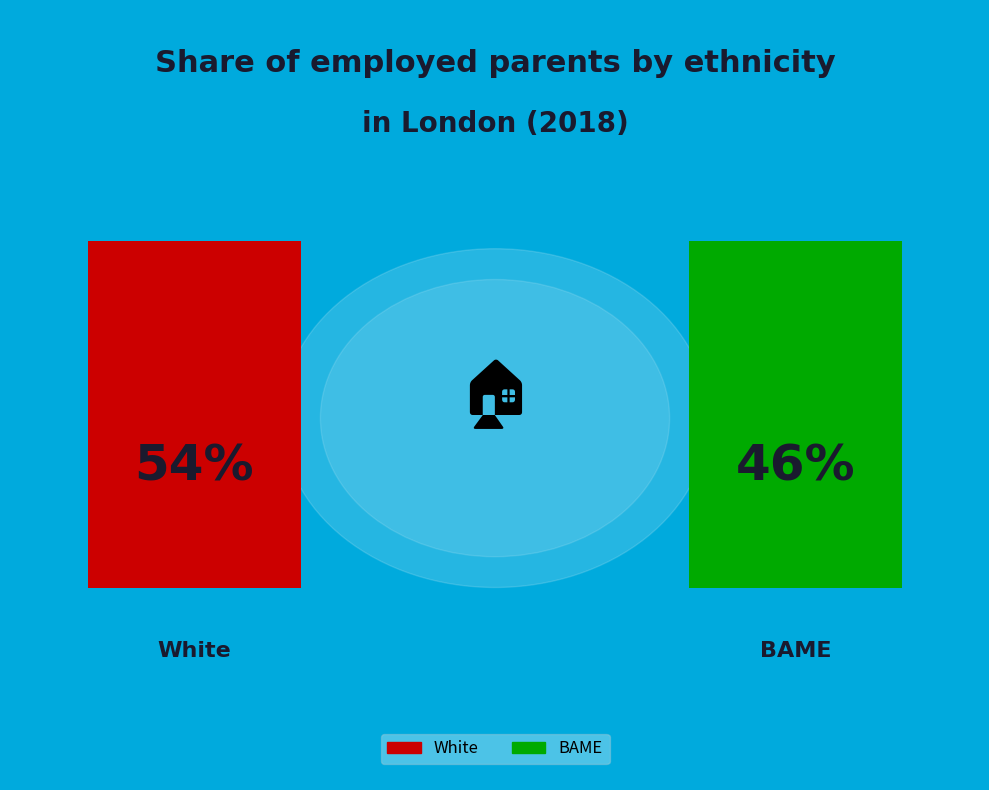

Is it true that White is 8% of the pie?

False